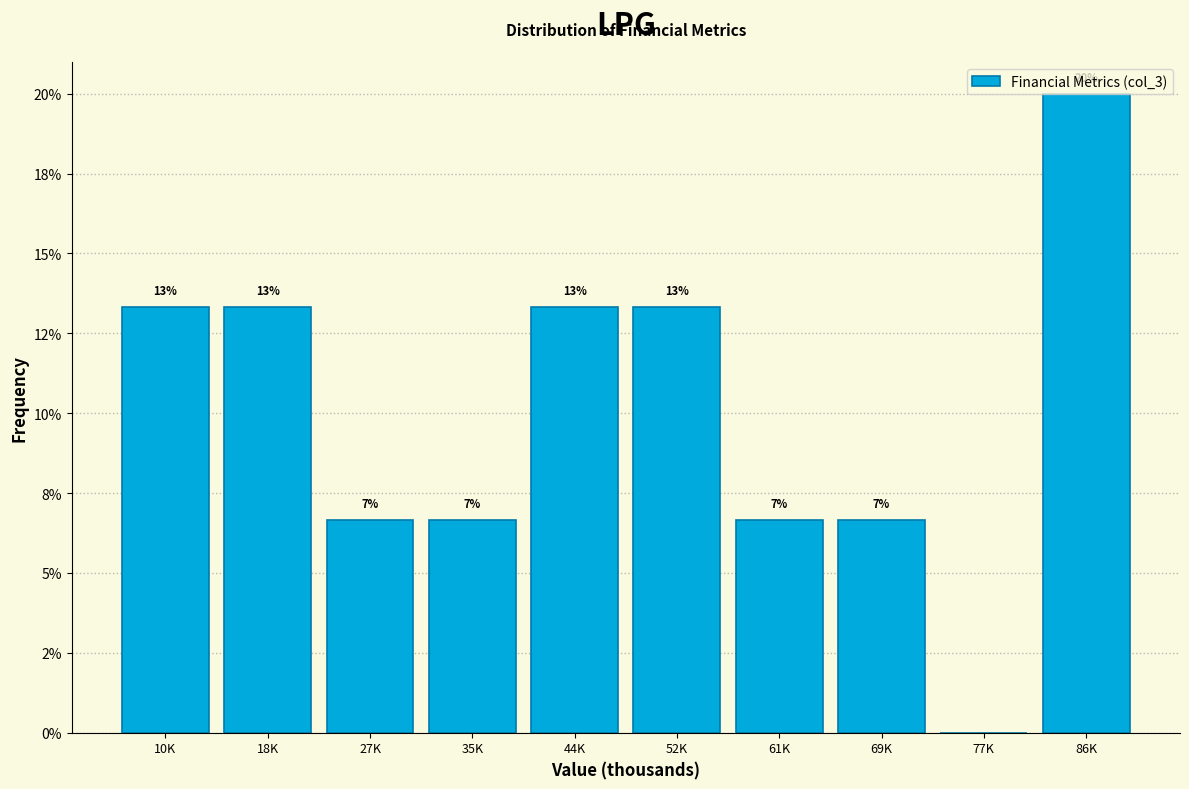

Are the bars horizontal?

No